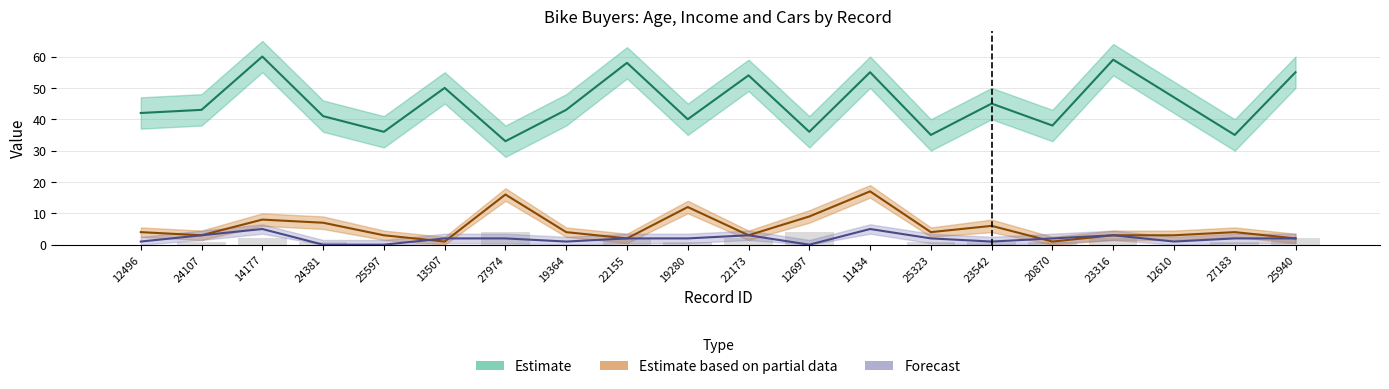

Reading right to left, list all the values displayed in this chart.

25940=2	27183=1	12610=0	23316=2	20870=1	23542=1	25323=1	11434=0	12697=4	22173=2	19280=1	22155=2	19364=0	27974=4	13507=0	25597=0	24381=1	14177=2	24107=1	12496=0